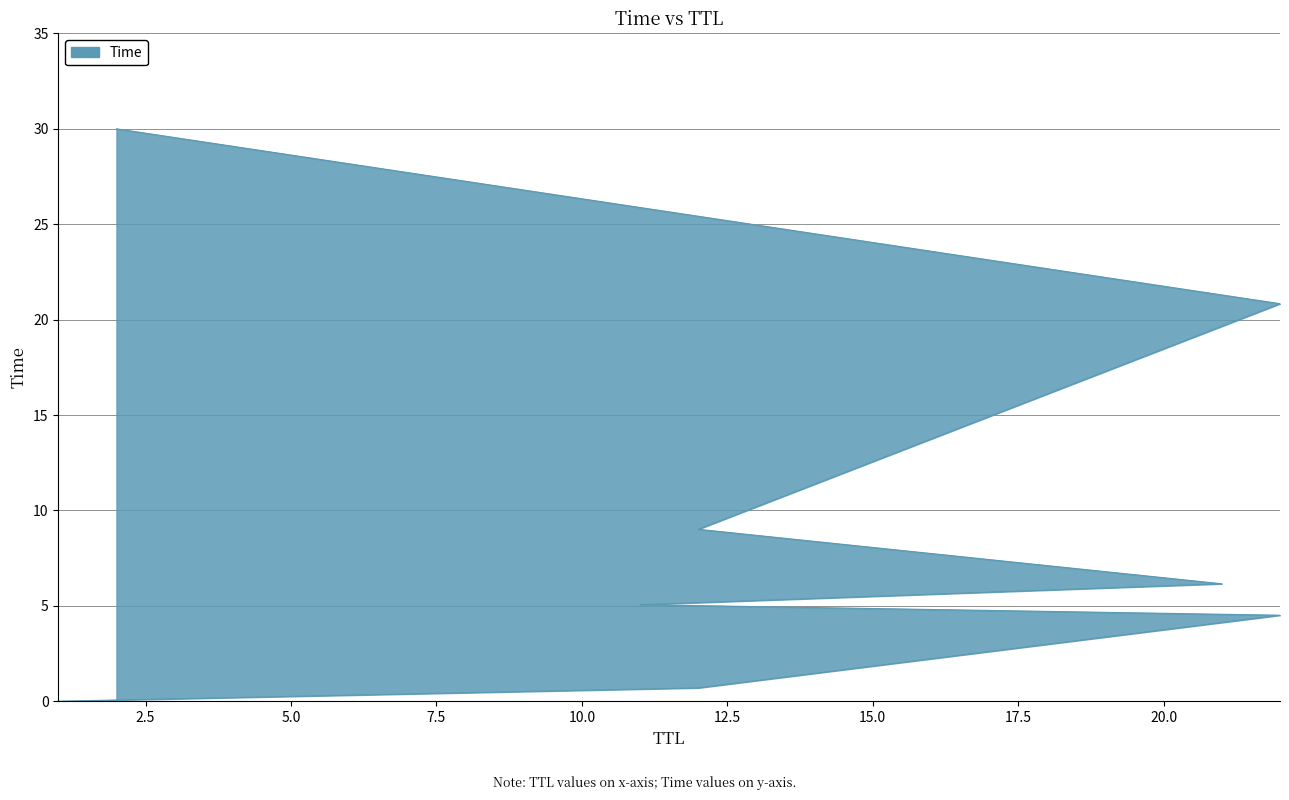

What is the difference between the values at 22 and 2?

9.2